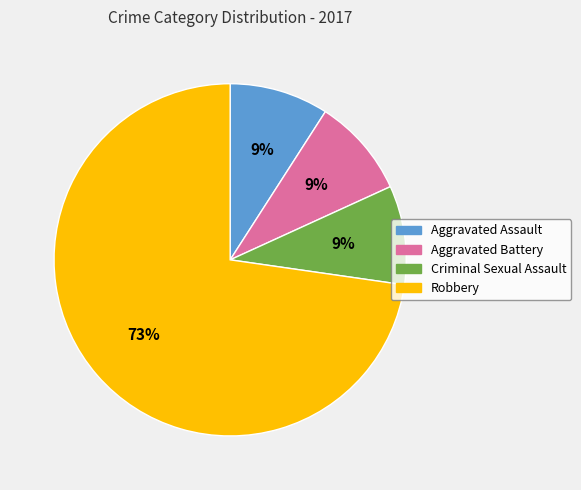

Which slice represents more than half of the pie?

Robbery